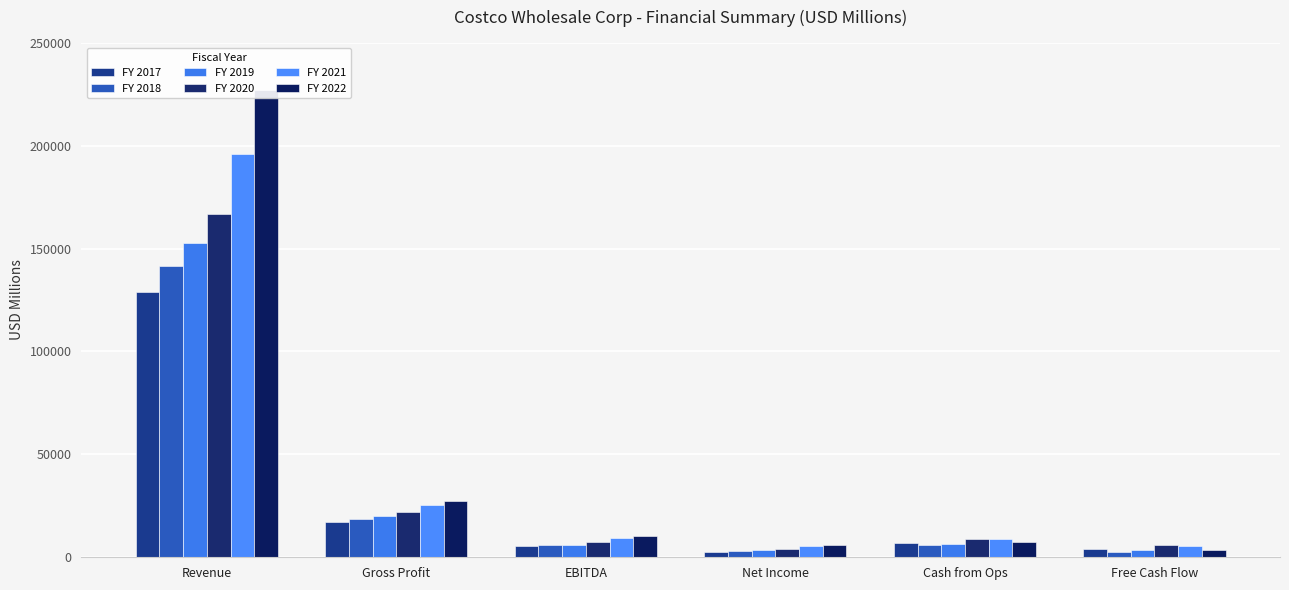

The FY 2020 series shows 2983.0 at Free Cash Flow. True or false?

False